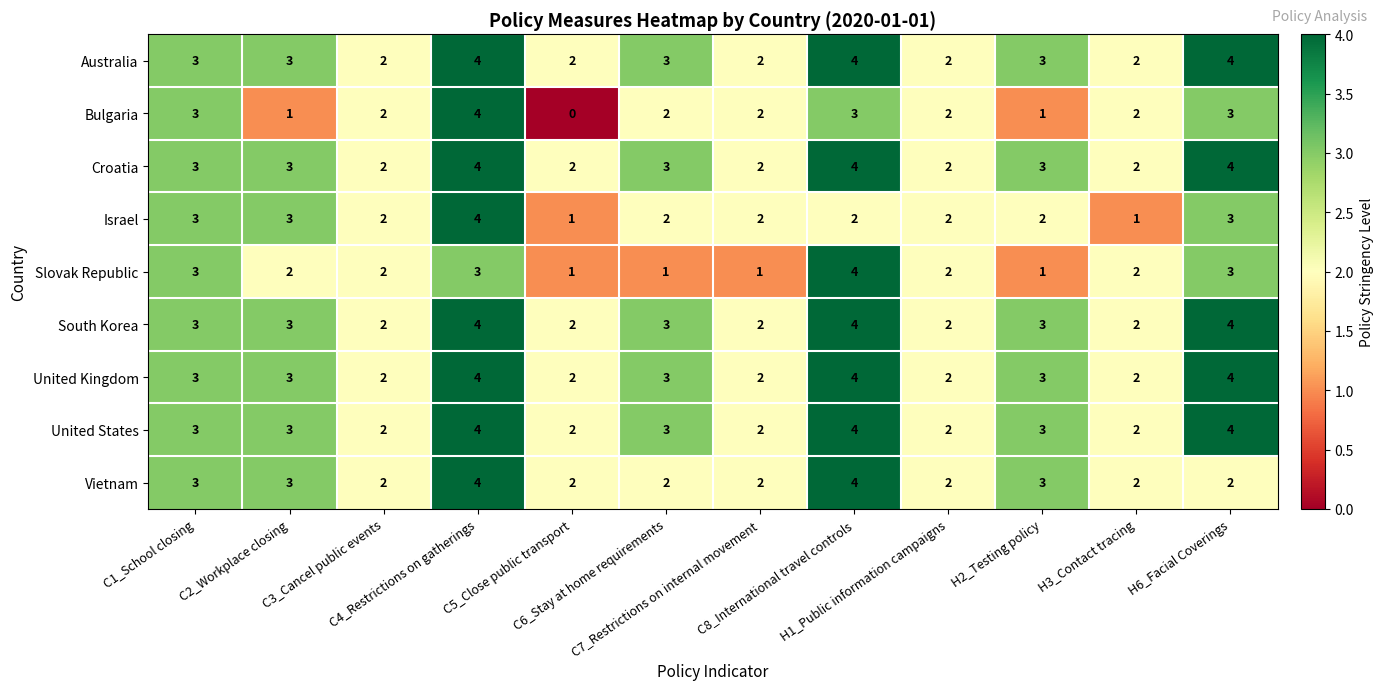

How many Israel values are between 2 and 3?

9